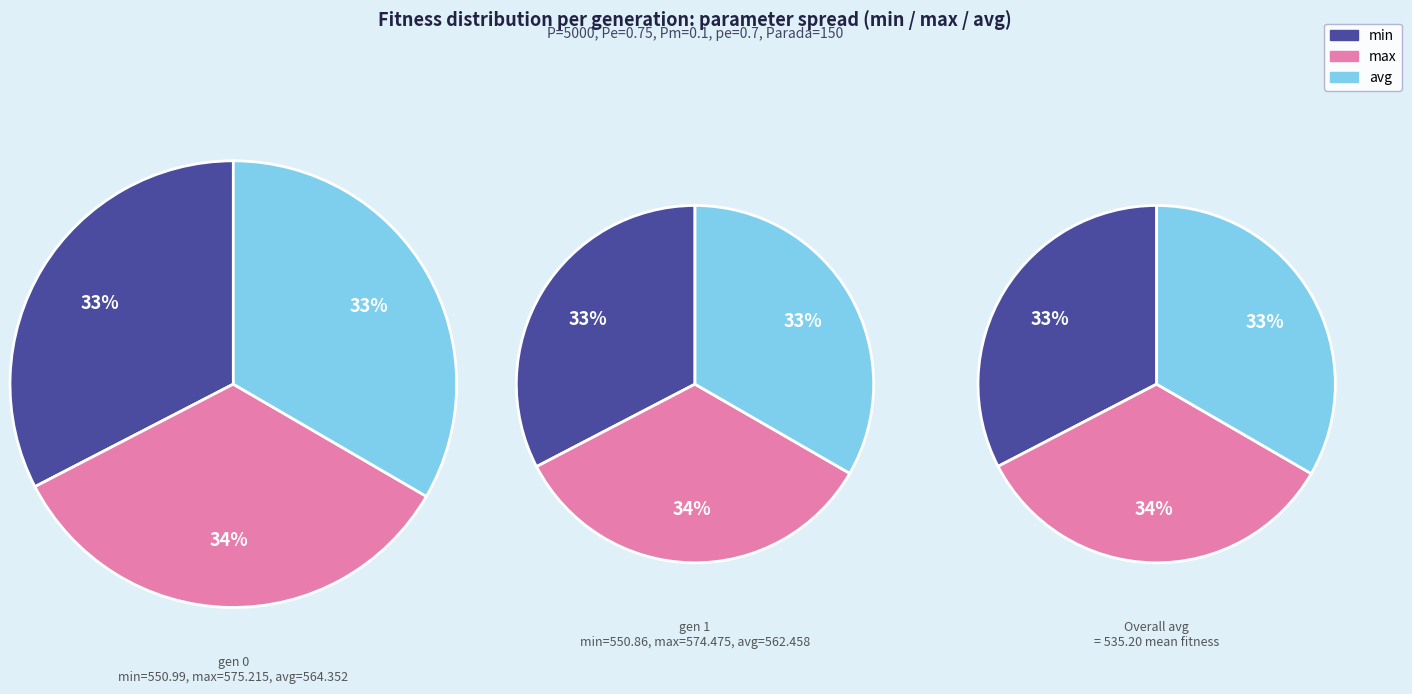

What portion of the pie excludes gen 0?

50.0%